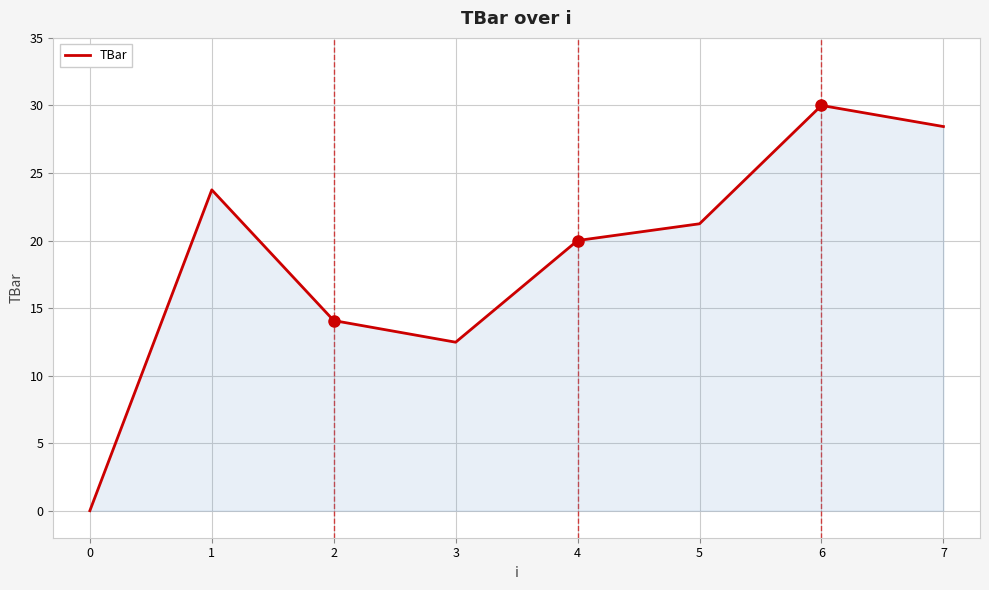

Reading left to right, transcribe all the data shown in this chart.

0.0	23.8	14.1	12.5	20.0	21.2	30.0	28.4